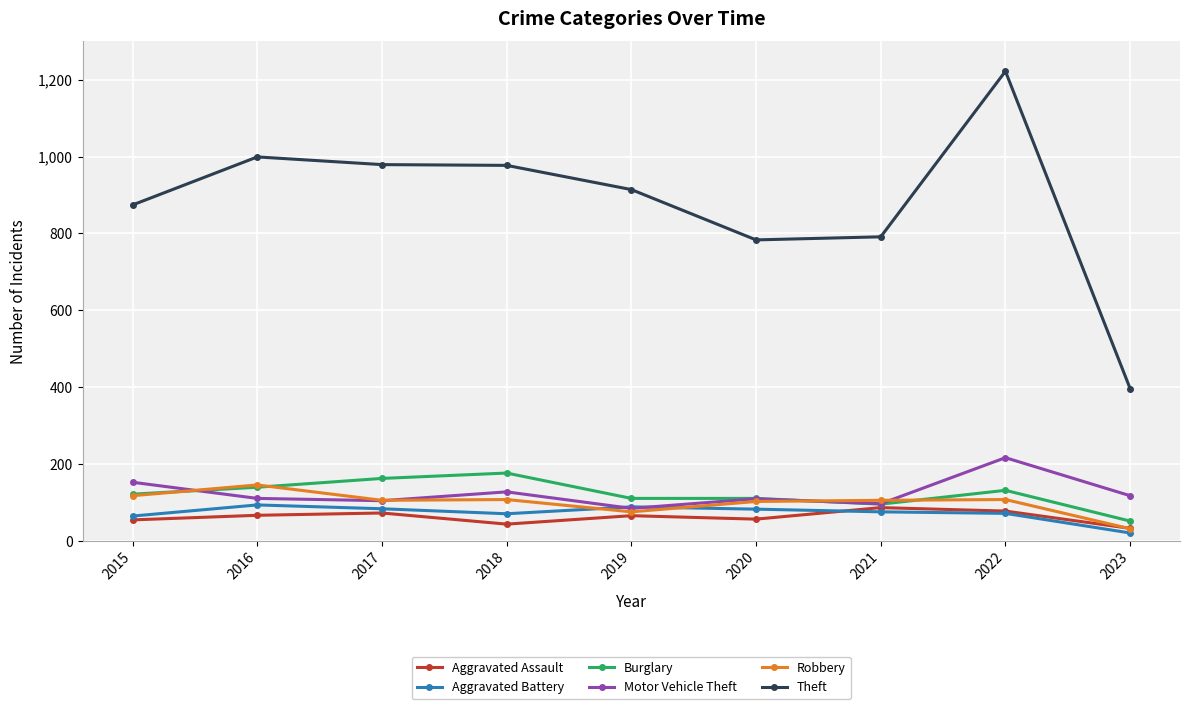

What is the value of the Robbery point at the 4th from the left?

107